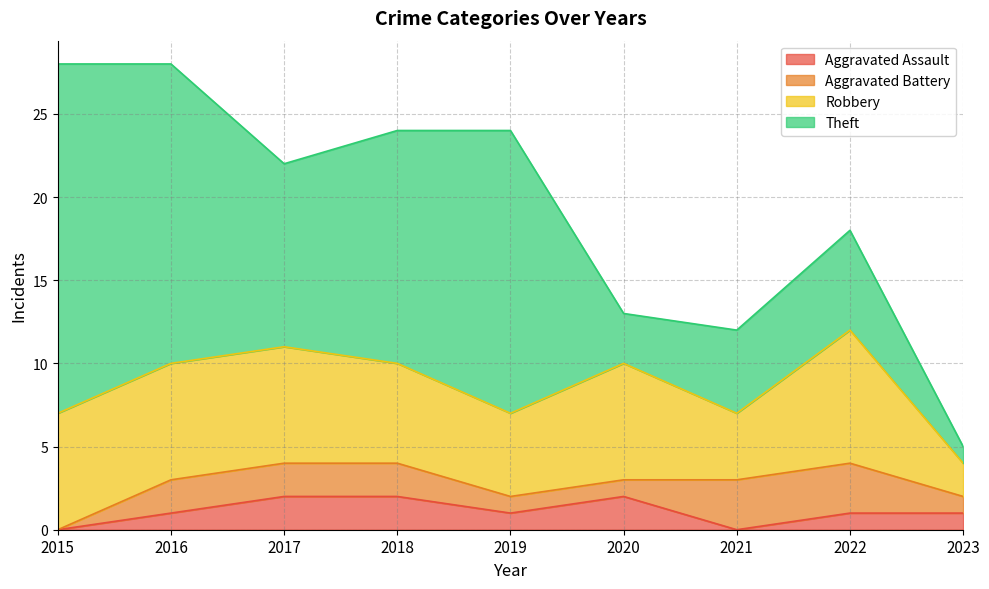

Reading left to right, extract all data points from this chart.

Aggravated Assault: 0	1	2	2	1	2	0	1	1
Aggravated Battery: 0	2	2	2	1	1	3	3	1
Robbery: 7	7	7	6	5	7	4	8	2
Theft: 21	18	11	14	17	3	5	6	1